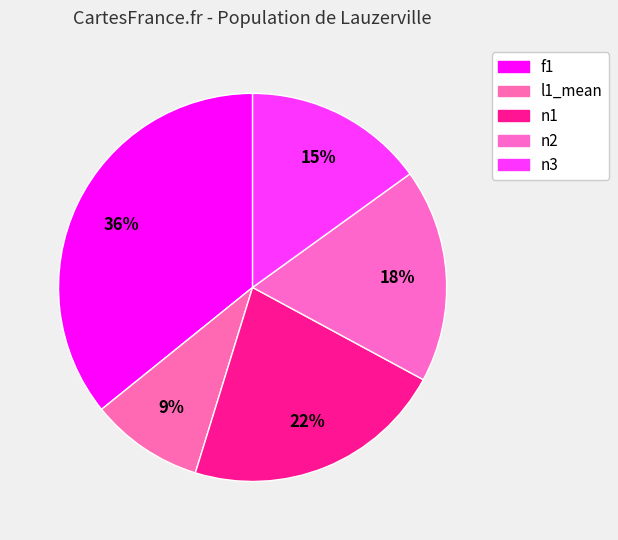

Is there any slice that represents more than half of the pie?

No